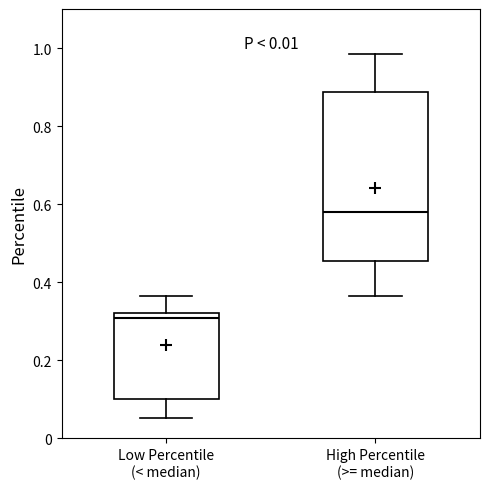

Which box is the tallest, from its lower edge to its upper edge?

High Percentile (>= median)